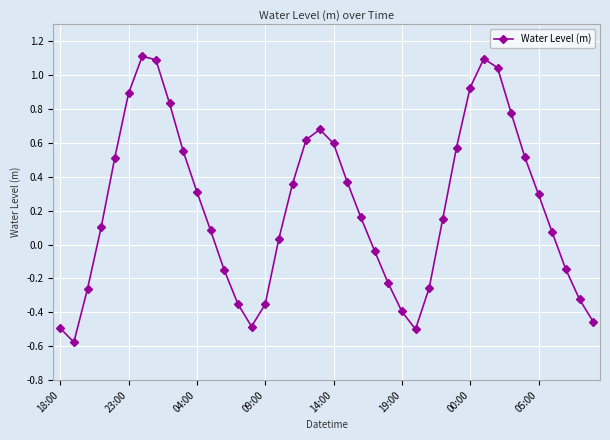

What is the sum of all values?

8.8